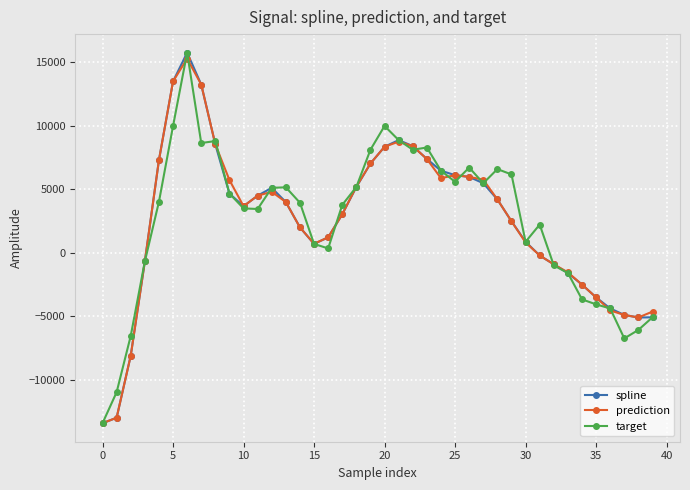

How many values in spline are above zero?

27